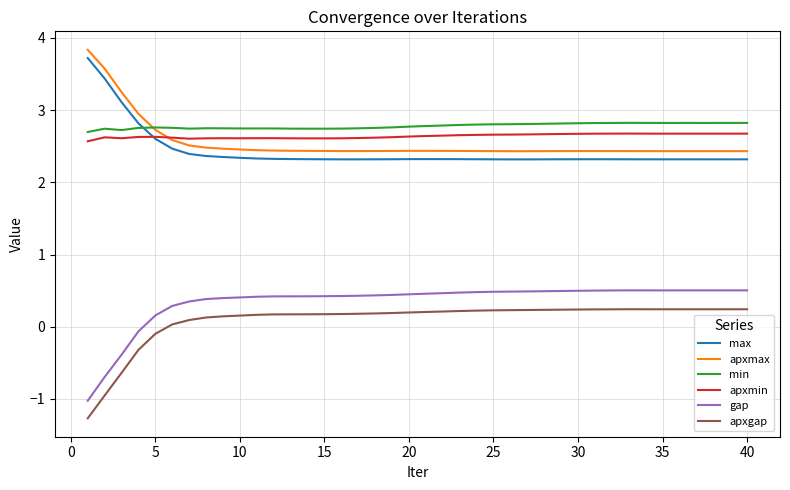

True or false: apxgap and apxmin cross at least once.

False